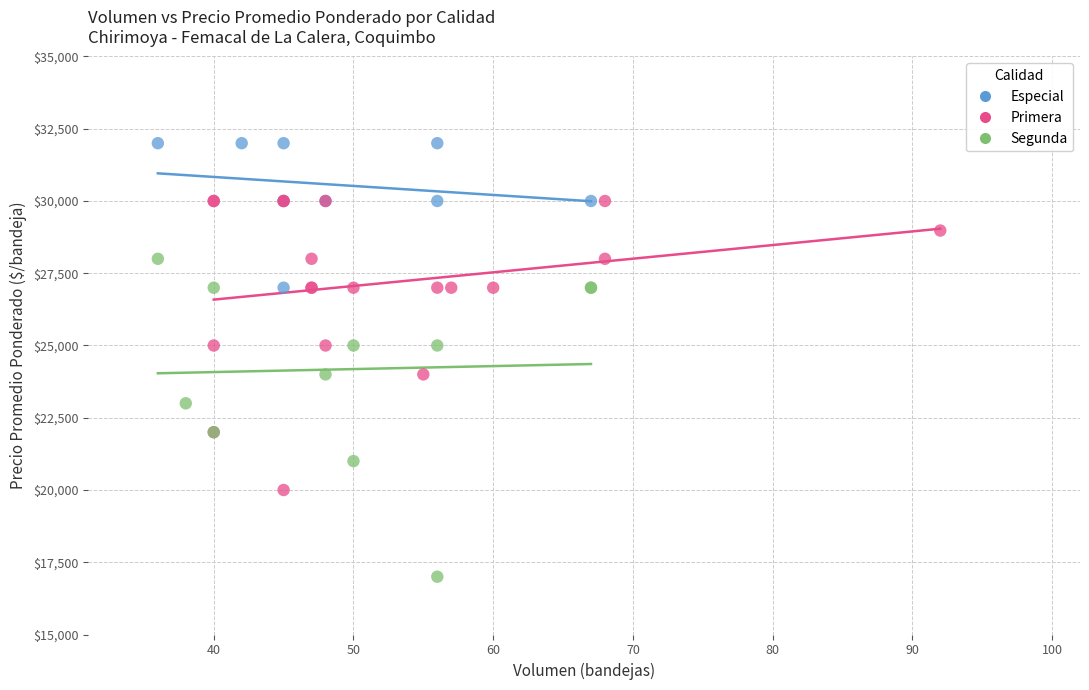

Which series contains the highest Y value?

Especial